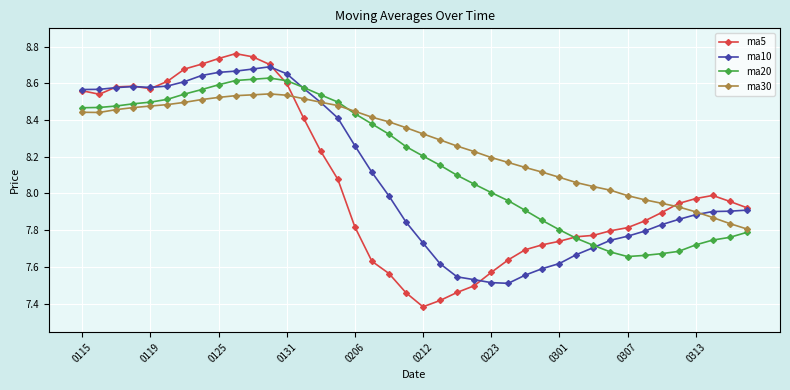

After their last crossing, which series has the higher values: ma5 or ma30?

ma5